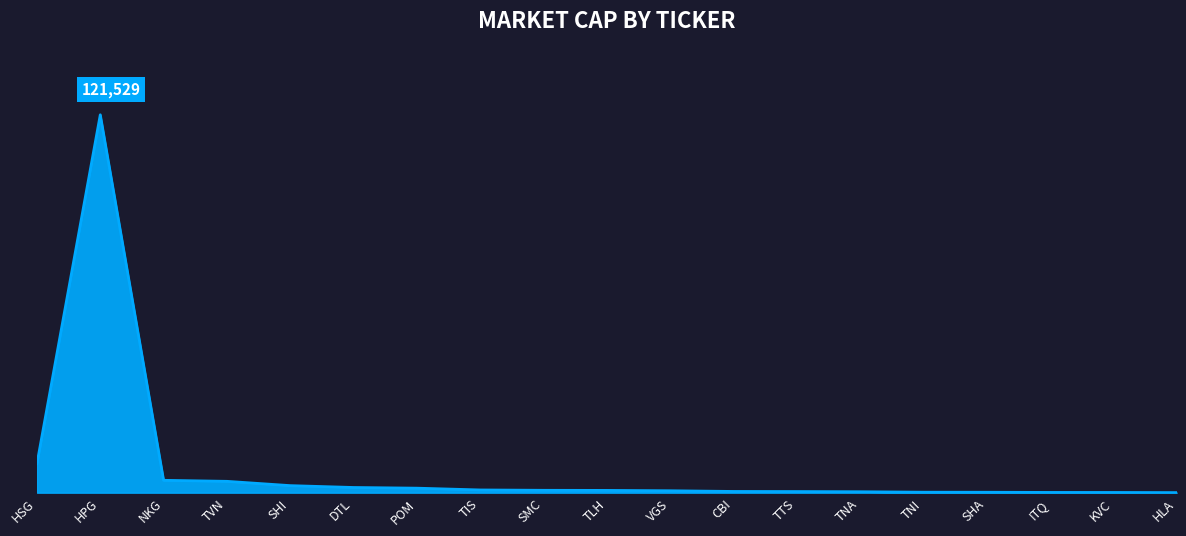

What is the sum of the values at VGS and HPG?

122144